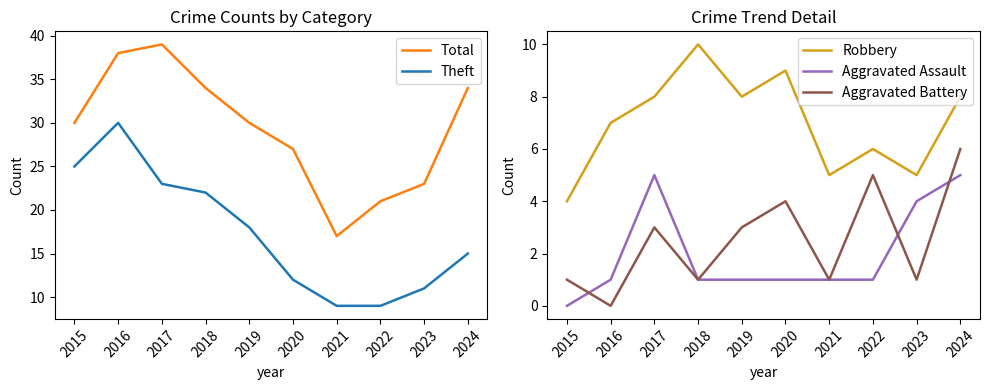

True or false: Aggravated Battery and Aggravated Assault cross at least once.

True